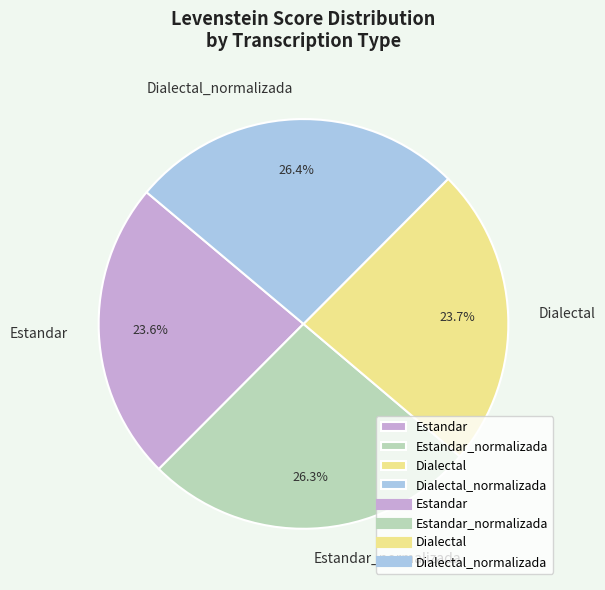

How many slices are in this pie chart?

4